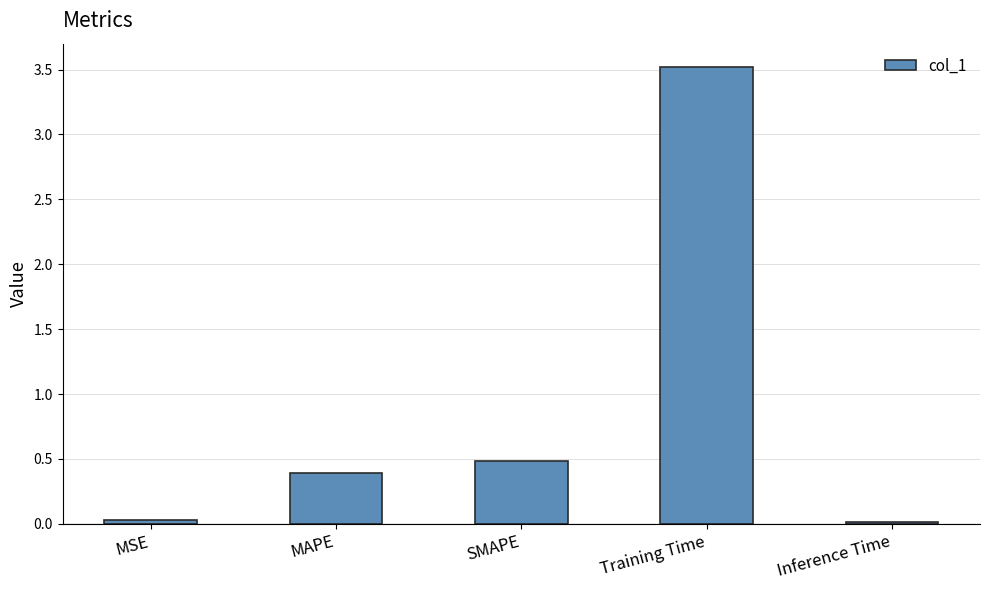

What position from the right is SMAPE?

3